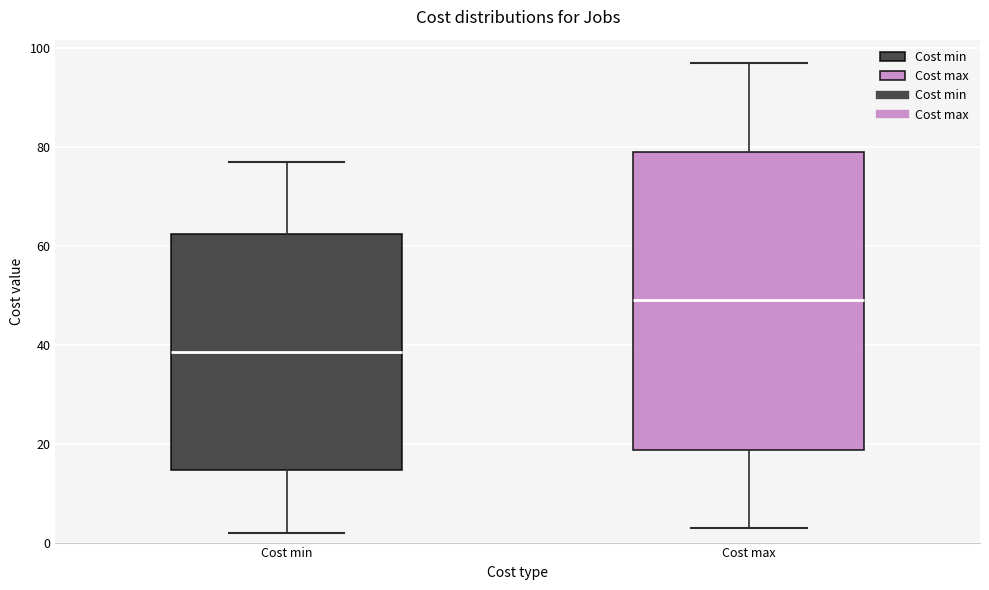

Reading left to right, transcribe this box plot: for each box, give where its median line is, the range the box spans, and where its two whiskers end, as read against the y-axis. The values are not printed on the chart, so give them approximately, as read against the axis.

Cost min: median 38, box 14 to 62, whiskers 2 to 78
Cost max: median 50, box 18 to 80, whiskers 4 to 98